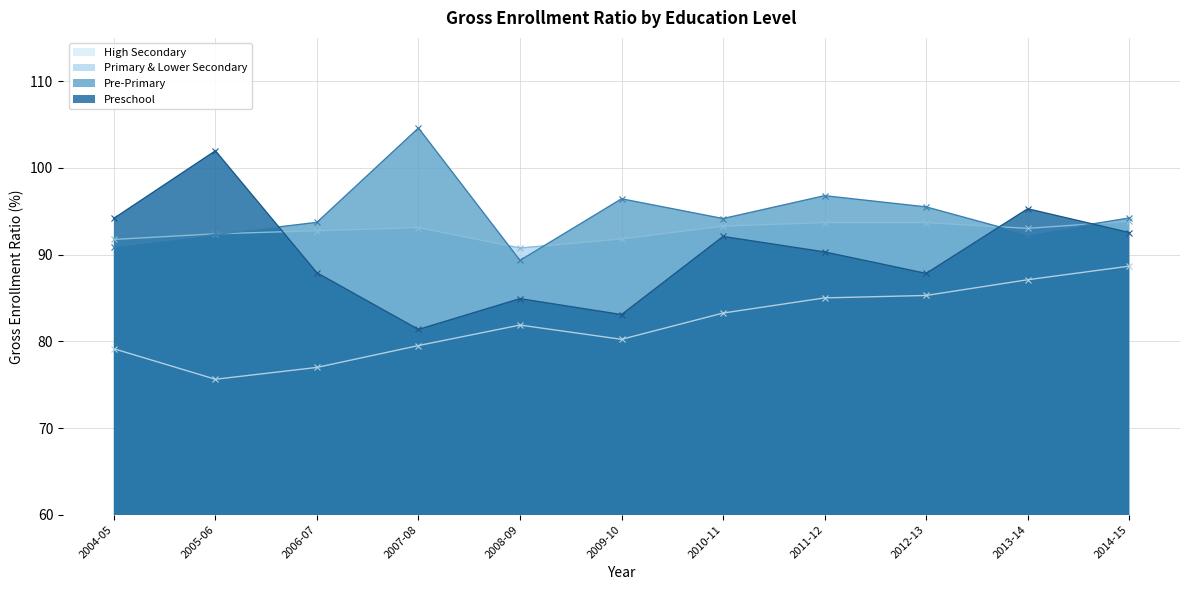

In Preschool, how many points are lower than both neighbors (excluding endpoints)?

3